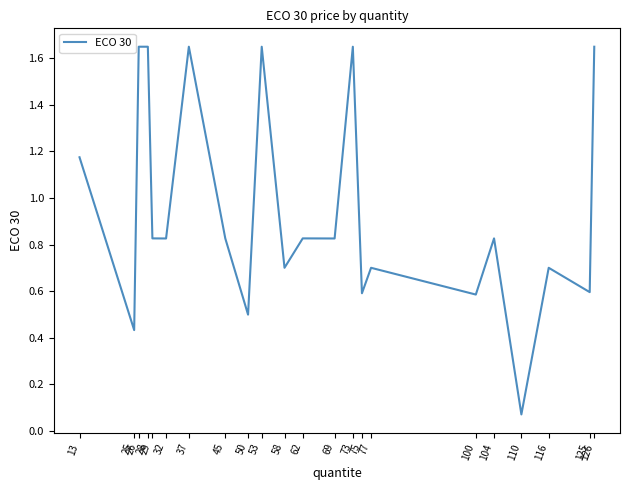

List the labels in order of value, largest first.

26, 28, 37, 53, 73, 126, 13, 29, 45, 62, 104, 32, 69, 58, 77, 116, 125, 75, 100, 50, 25, 110